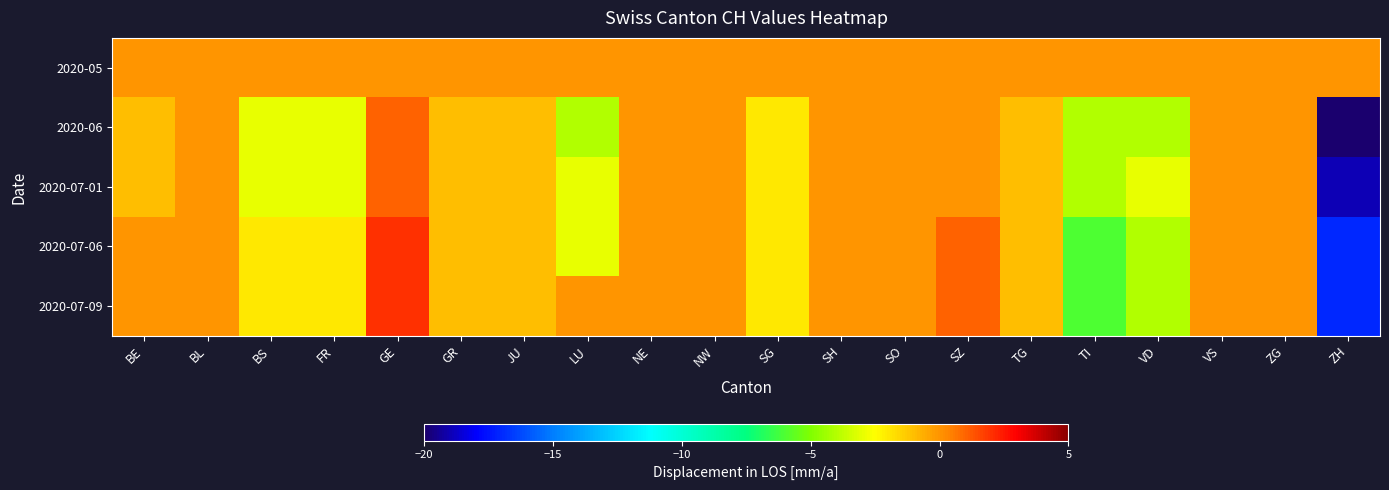

Rank the series at SH from highest to lowest value.

2020-05, 2020-06, 2020-07-01, 2020-07-06, 2020-07-09